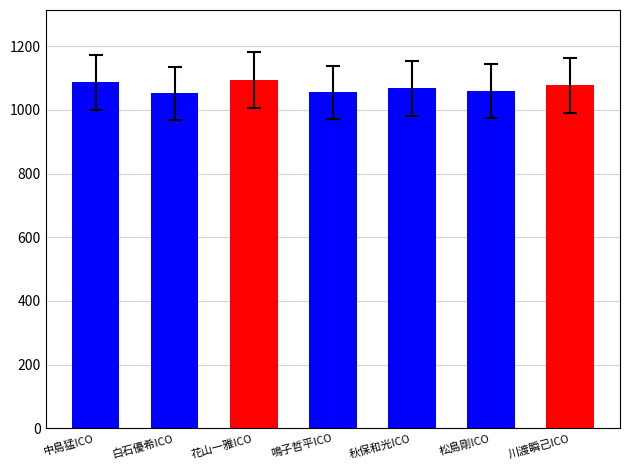

Is it true that the value at 中島猛ICO is 1823?

False